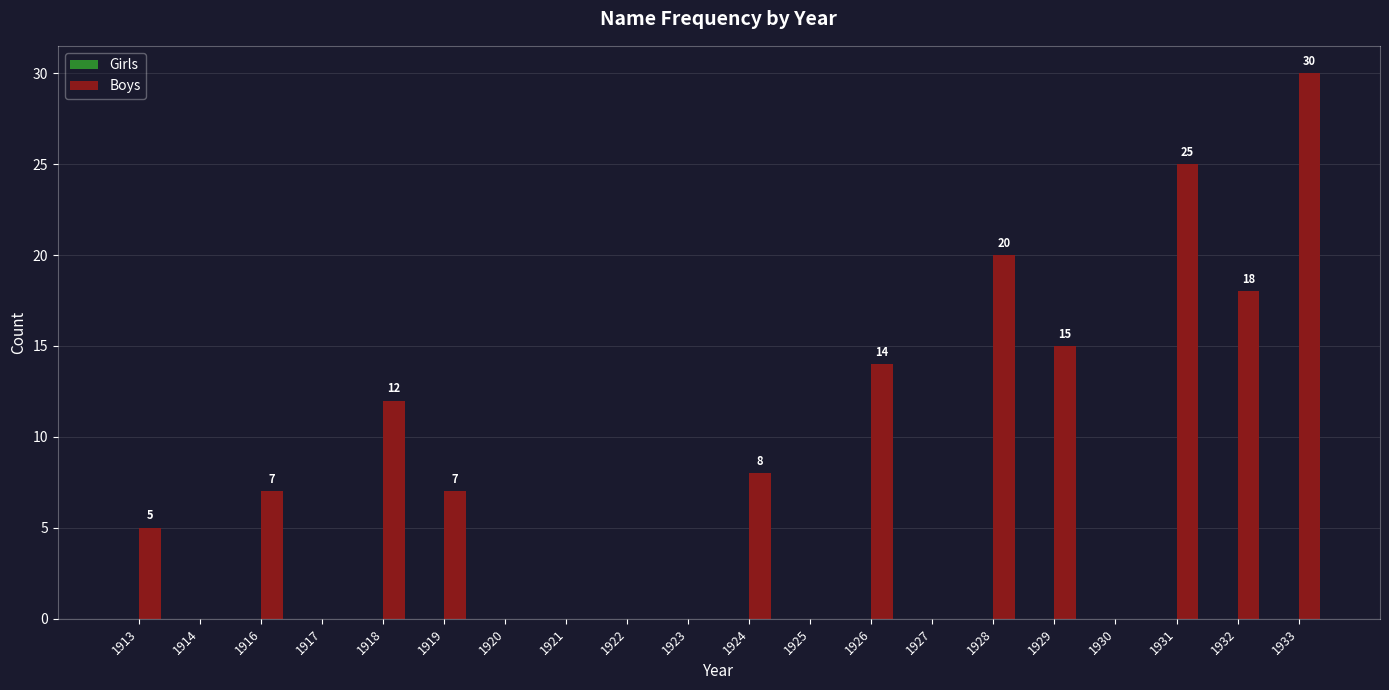

The value at 1926 is 7. True or false?

False